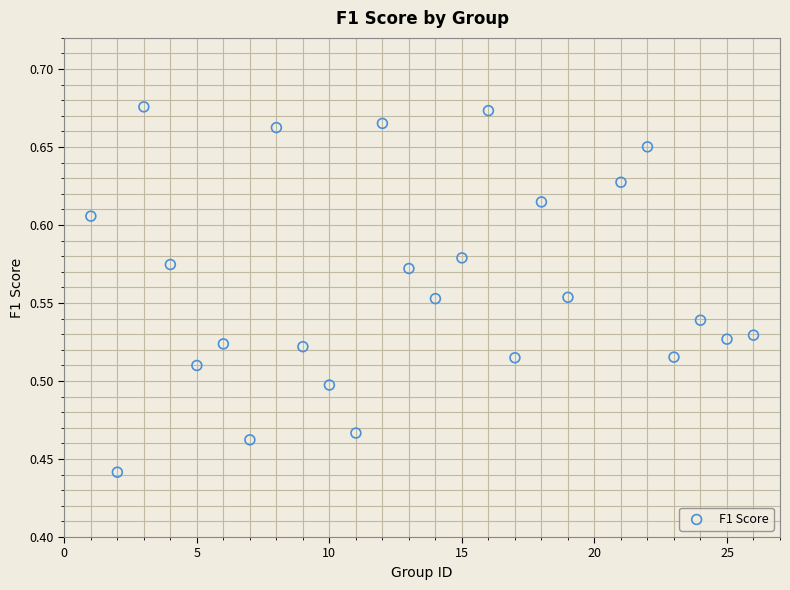

What is the range of X values (max minus min)?

25.0